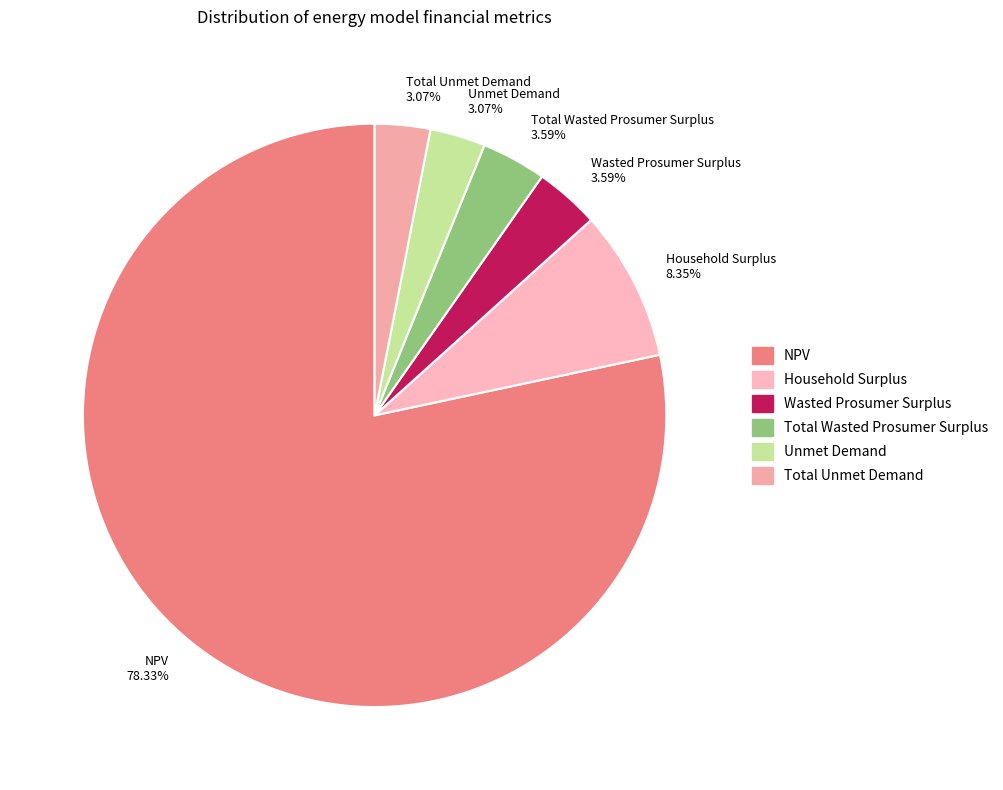

To the nearest percent, what percentage of the pie is Total Wasted Prosumer Surplus?

4%